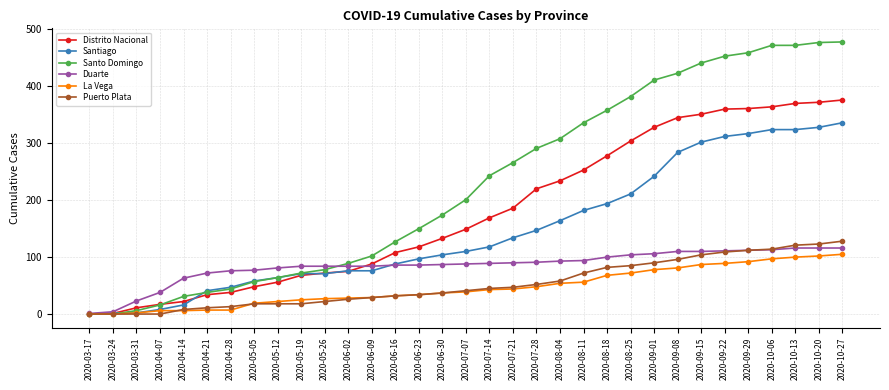

Read the La Vega value at 2020-07-07.

39